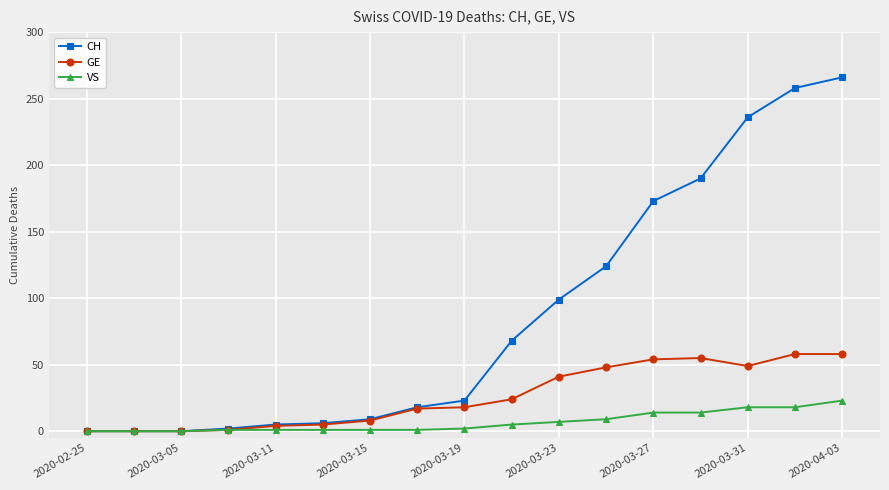

Which series has the widest spread of values?

CH